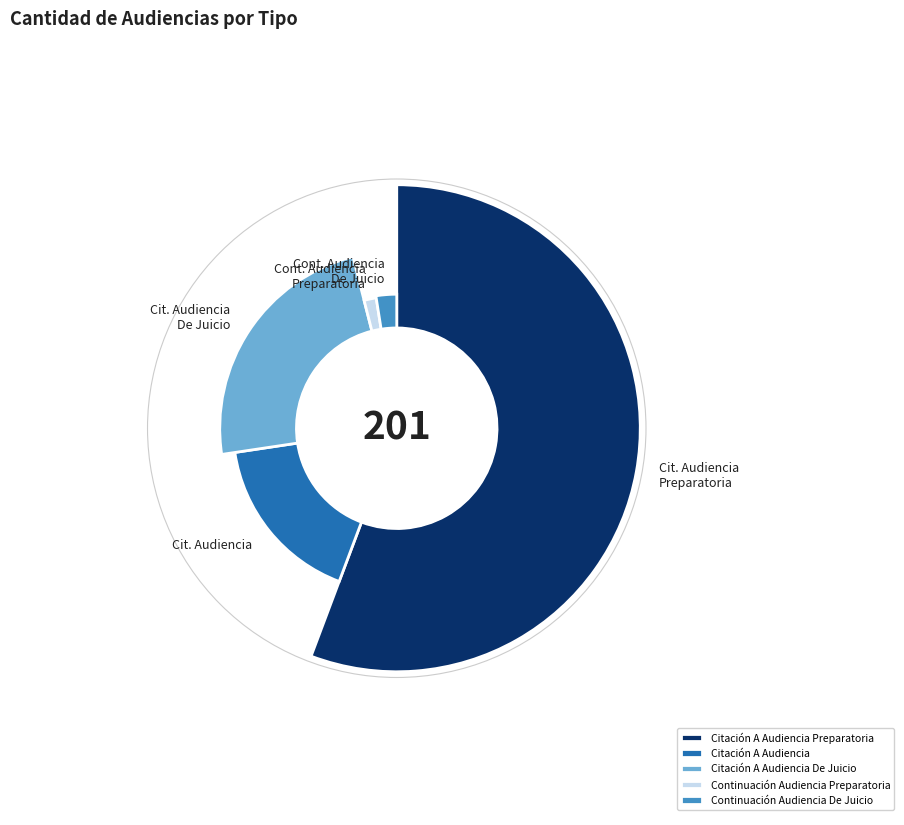

What is the smallest slice in the pie chart?

Continuación Audiencia Preparatoria